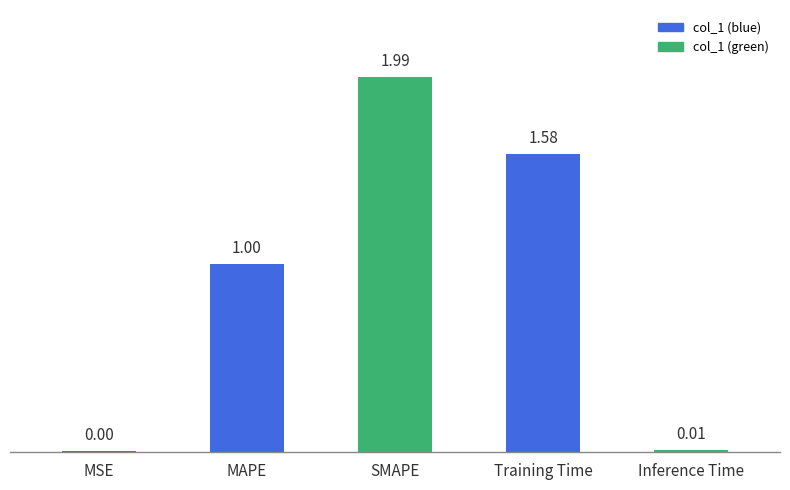

The value at Training Time is 2.3. True or false?

False